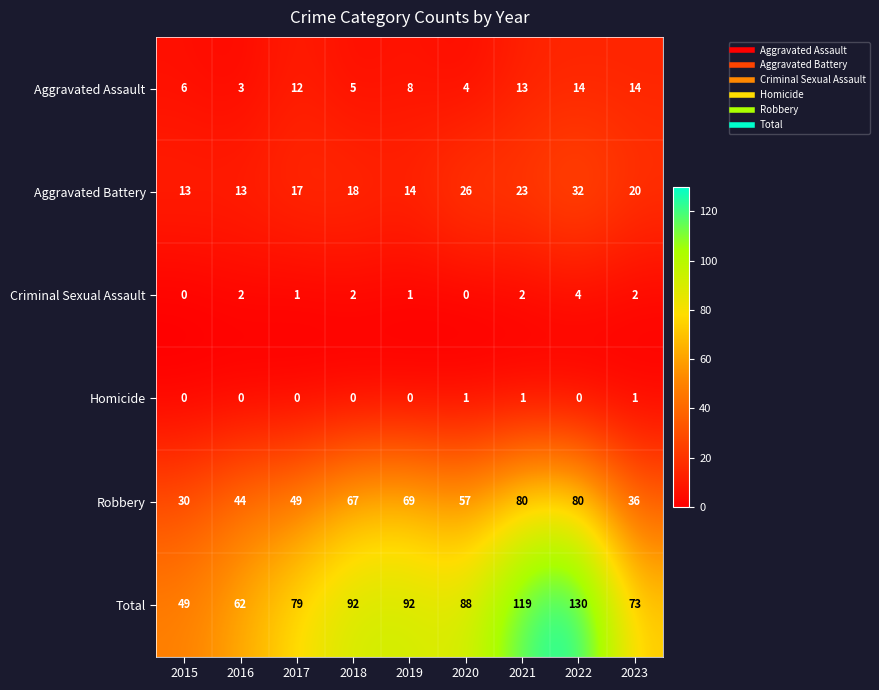

The value of Aggravated Assault at 2016 is 3. True or false?

True